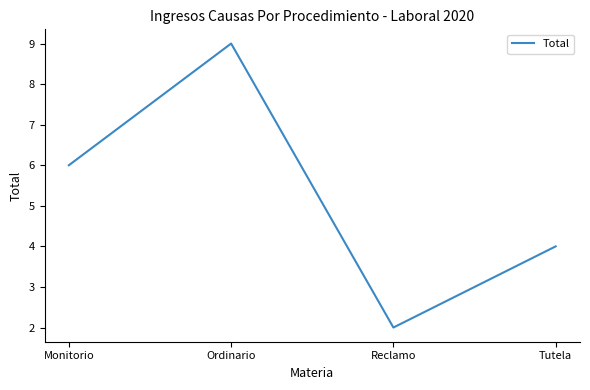

Which has a higher value, Ordinario or Tutela?

Ordinario